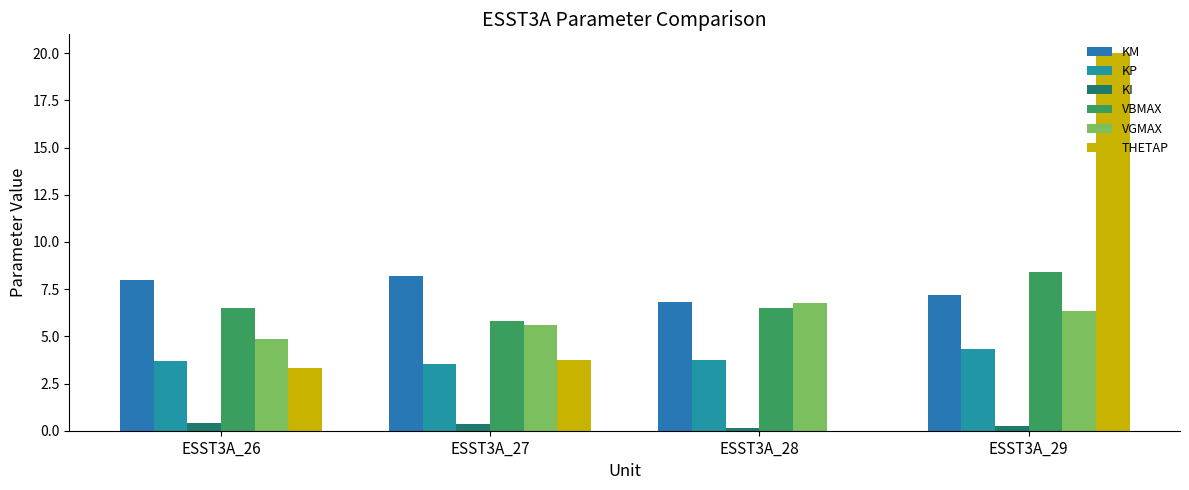

Between ESST3A_27 and ESST3A_28, which is larger?

ESST3A_27